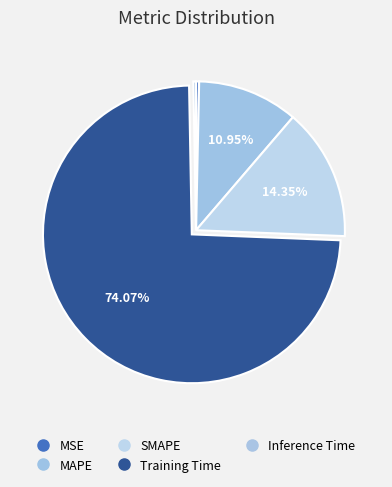

Which slice is the largest?

Training Time